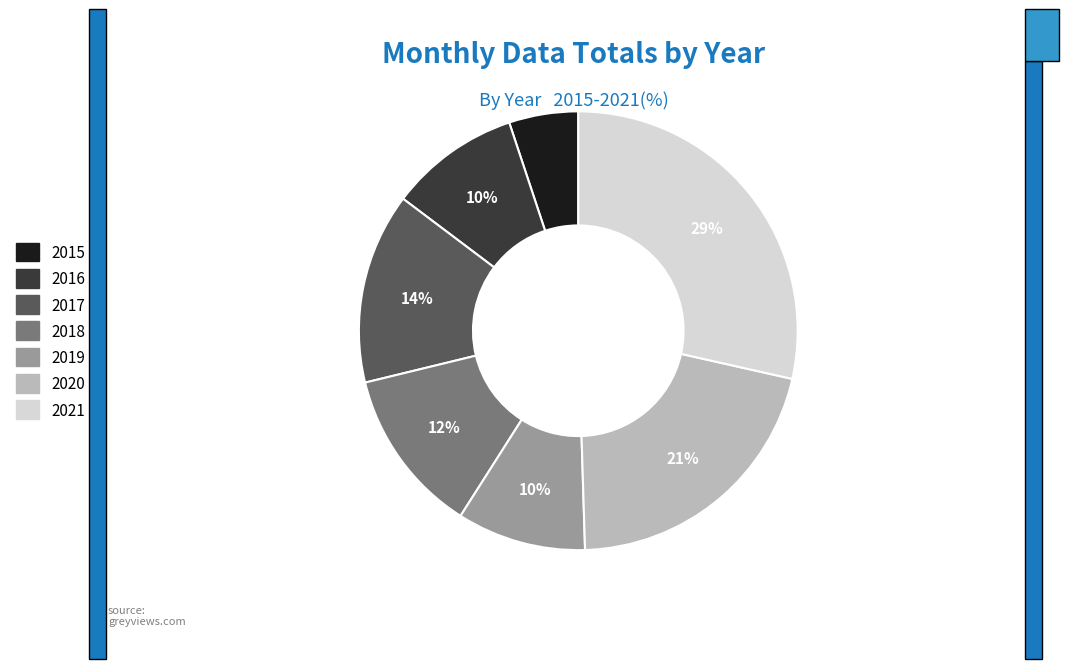

Do 2015 and 2017 together represent more than half of the pie?

No